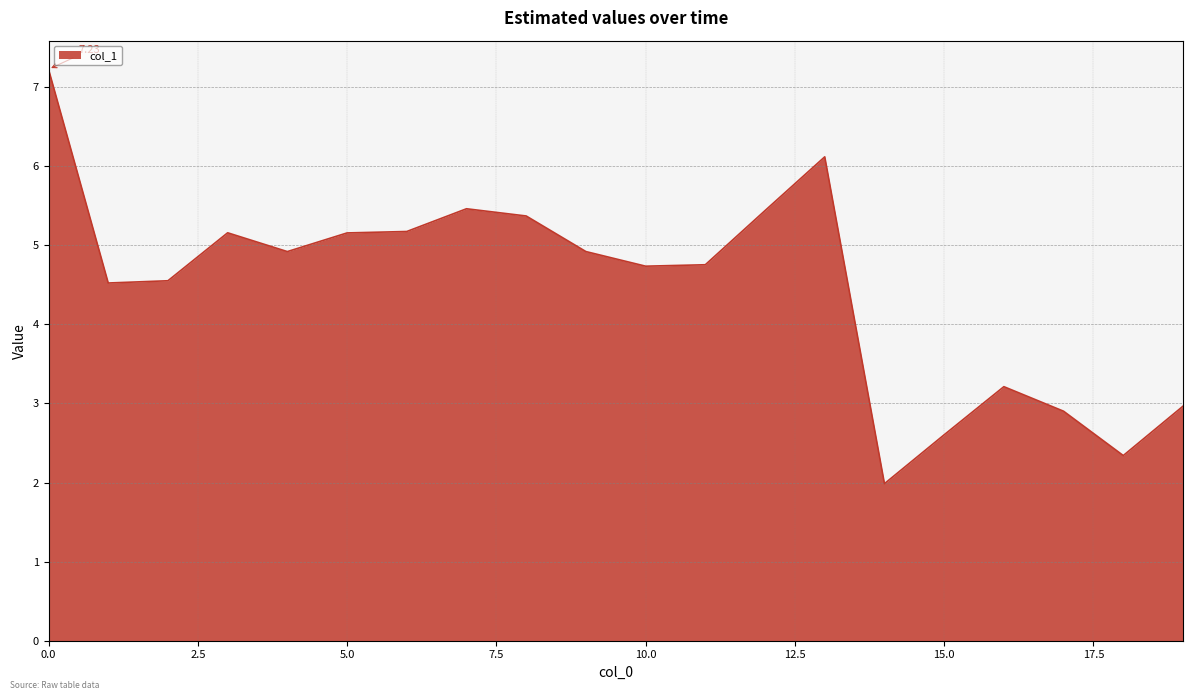

What is the difference between the maximum and minimum values?

5.2